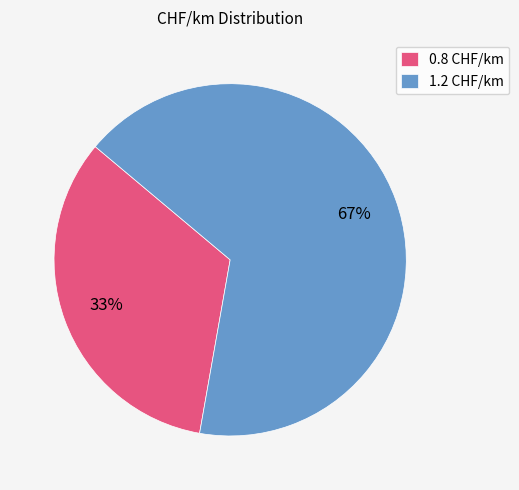

Combined, do 0.8 CHF/km and 1.2 CHF/km account for over 50%?

Yes